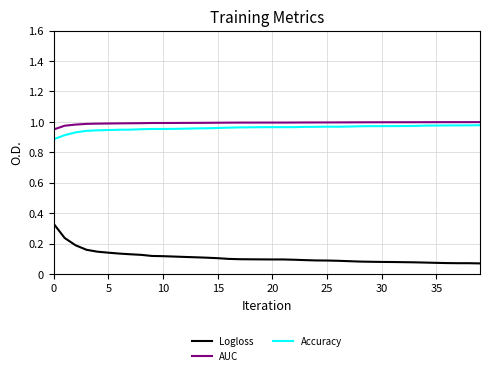

True or false: Logloss and AUC cross at least once.

False